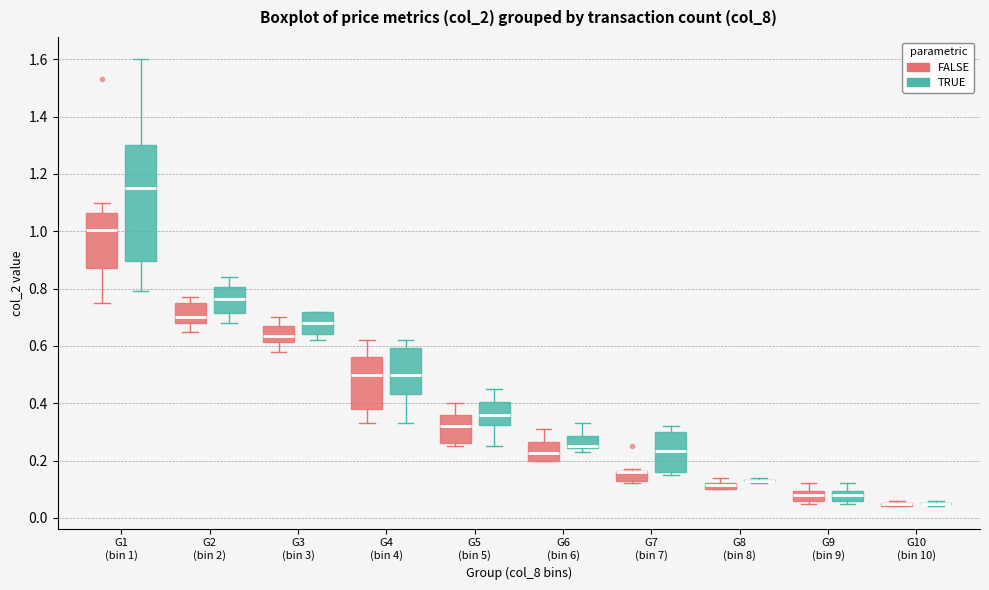

Which box is the tallest, from its lower edge to its upper edge?

G1 (bin 1) (TRUE)